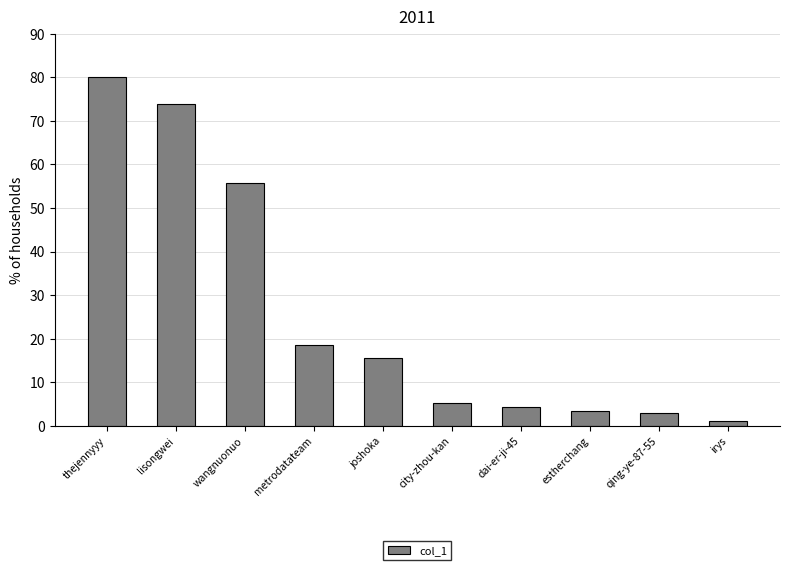

How many series are shown in this chart?

1